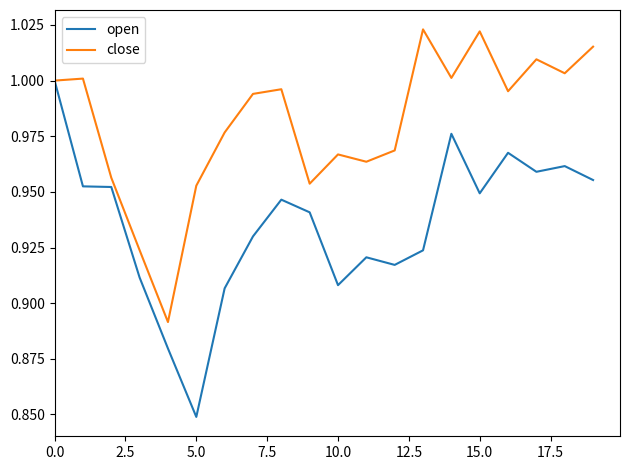

At how many categories does at least one series exceed 0?

20